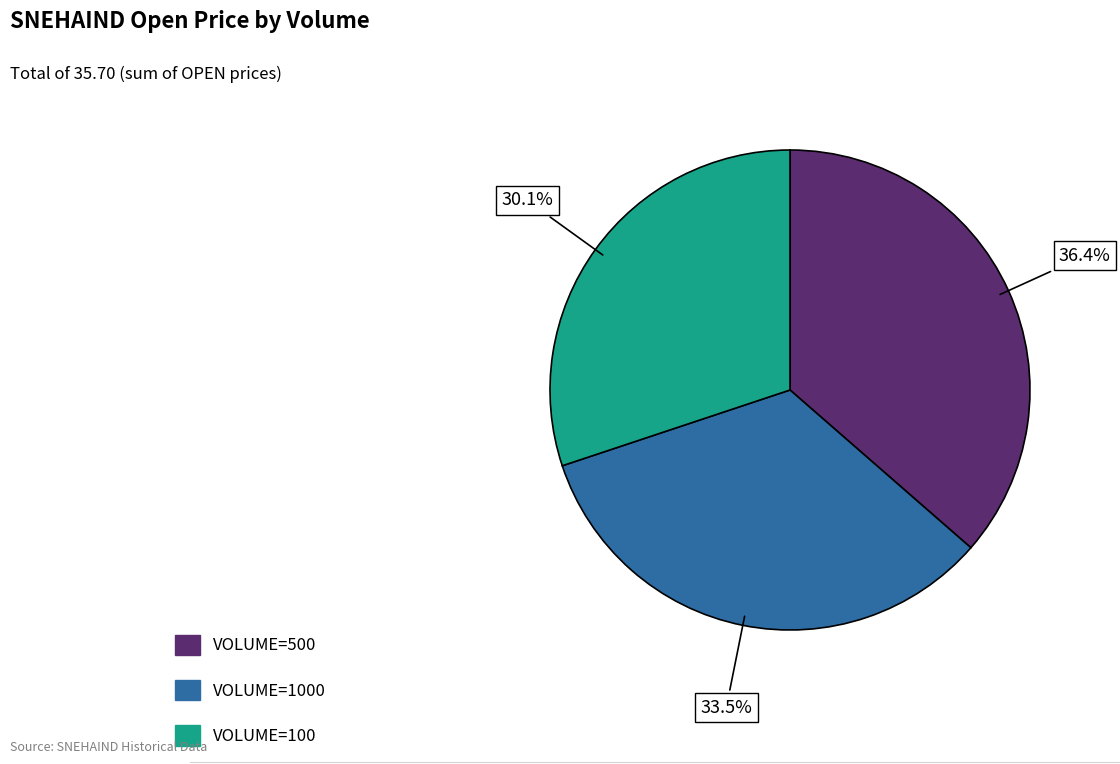

Does any single category account for the majority?

No